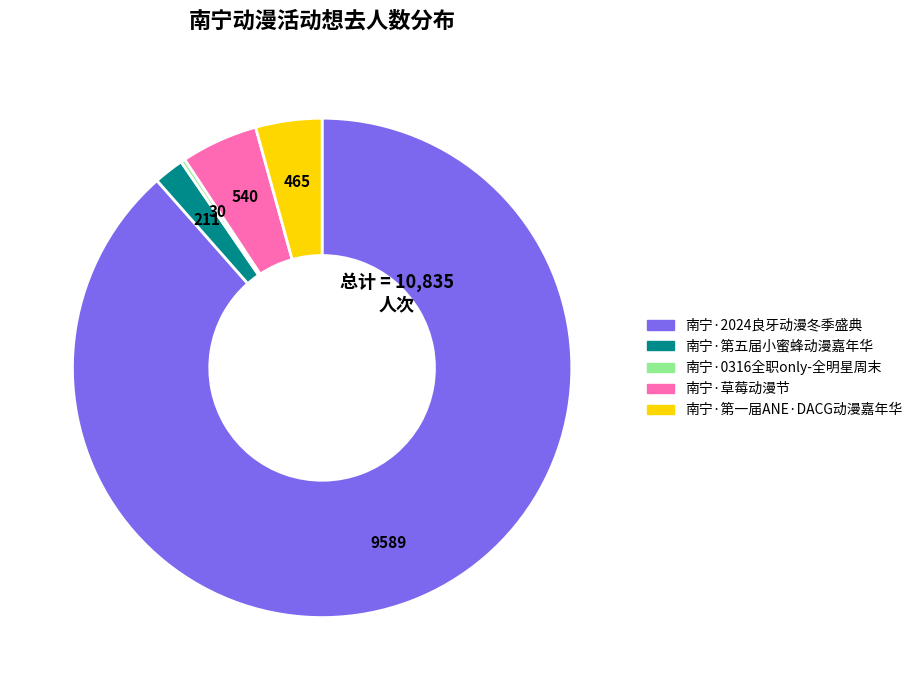

Is there any slice that represents more than half of the pie?

Yes